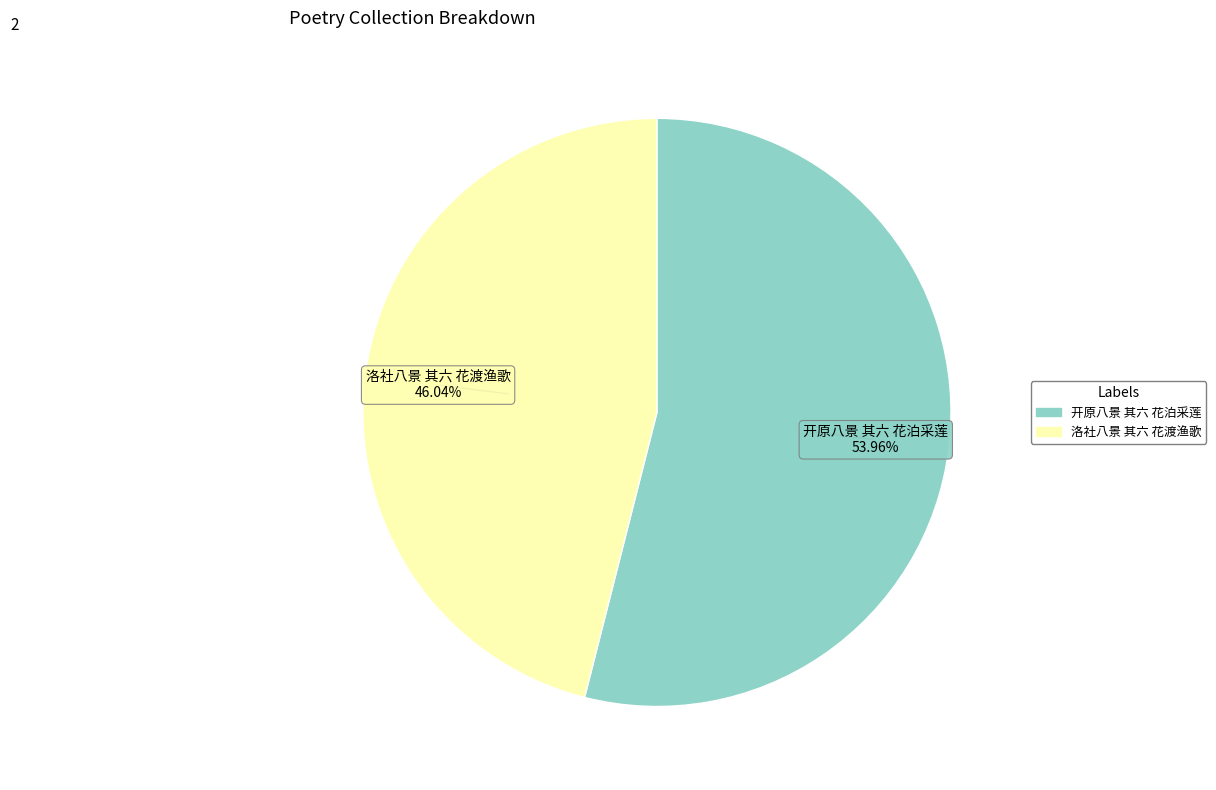

Is it true that 洛社八景 其六 花渡渔歌 is 46% of the pie?

True